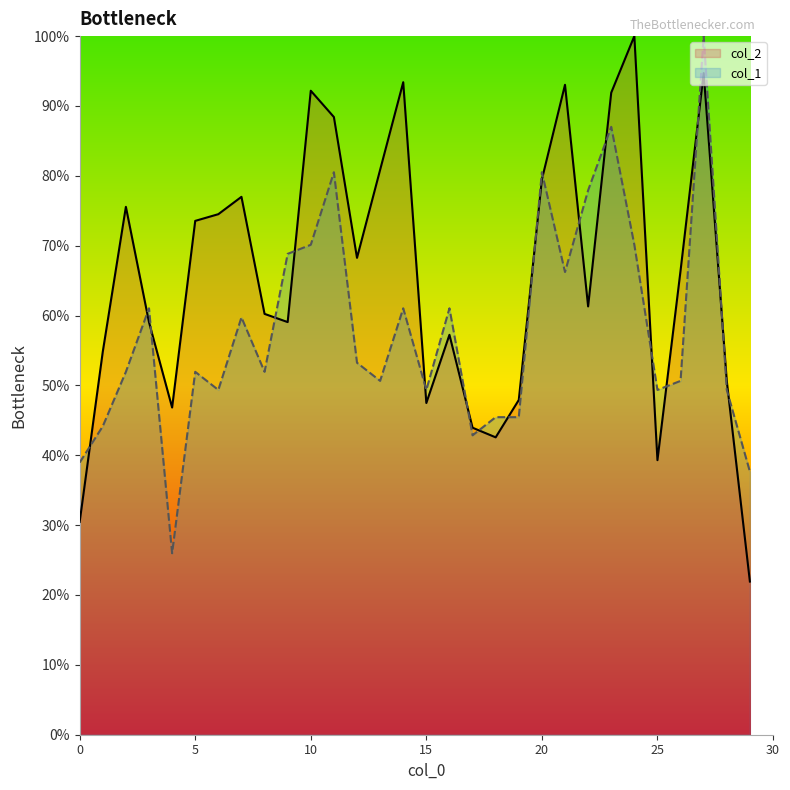

How many intersections are there between col_2 and col_1?

18